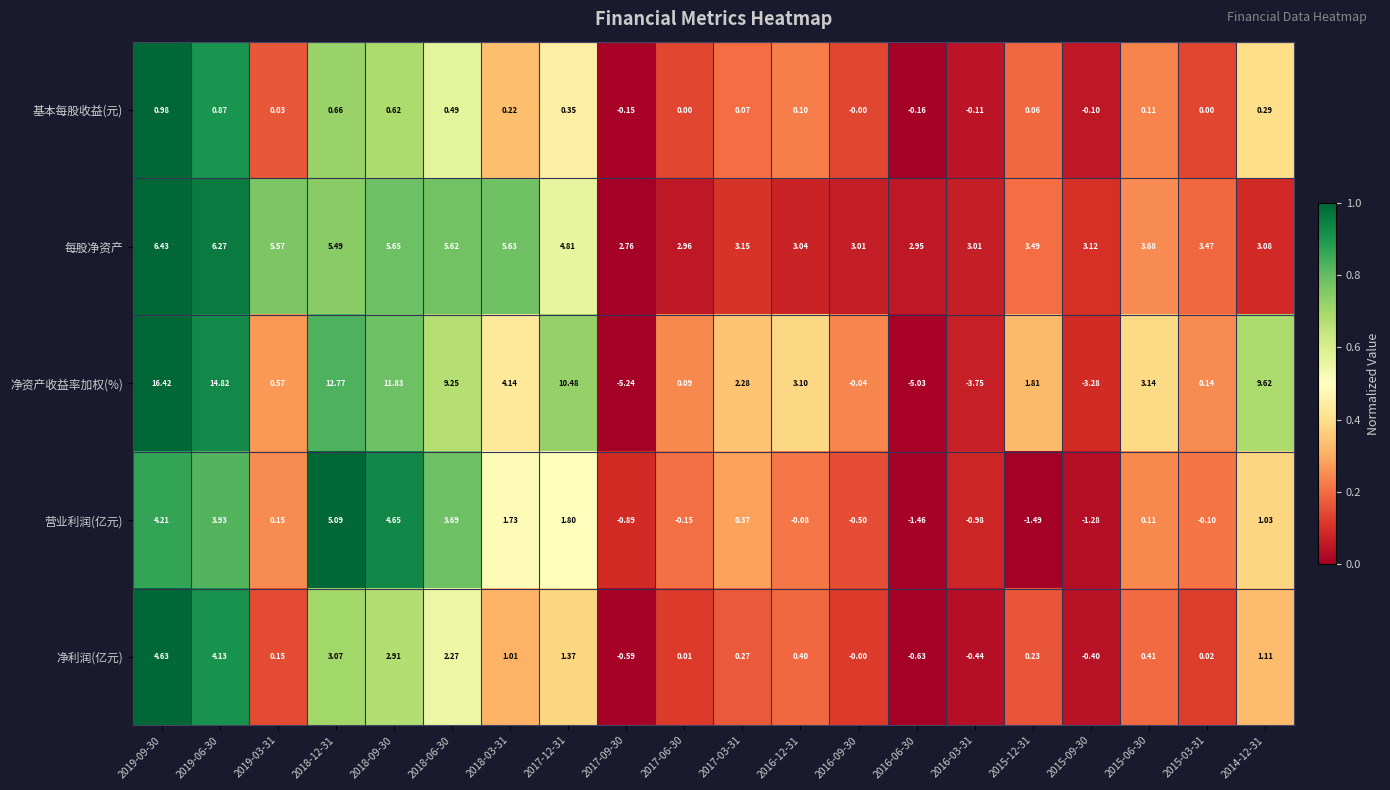

Which series changed the most between 2016-09-30 and 2015-12-31?

净资产收益率加权(%)